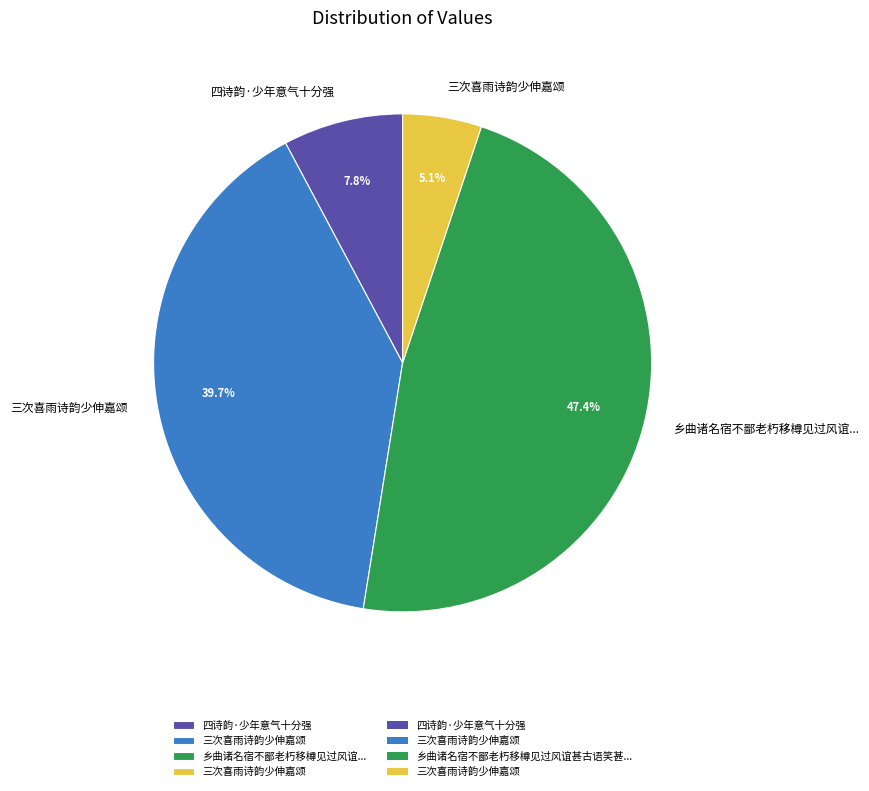

Does any single category account for the majority?

No